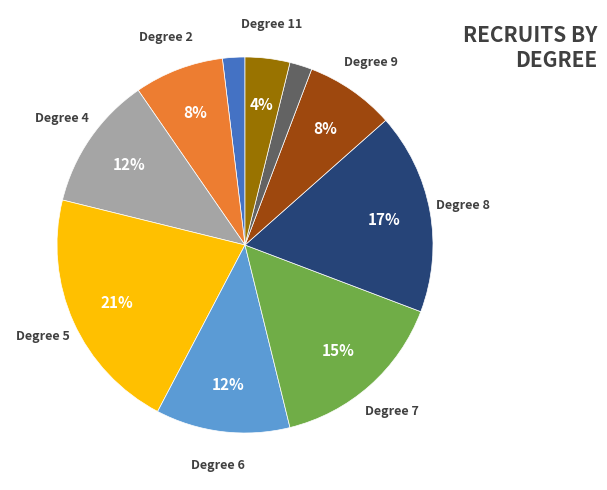

Count the number of slices in the pie.

10